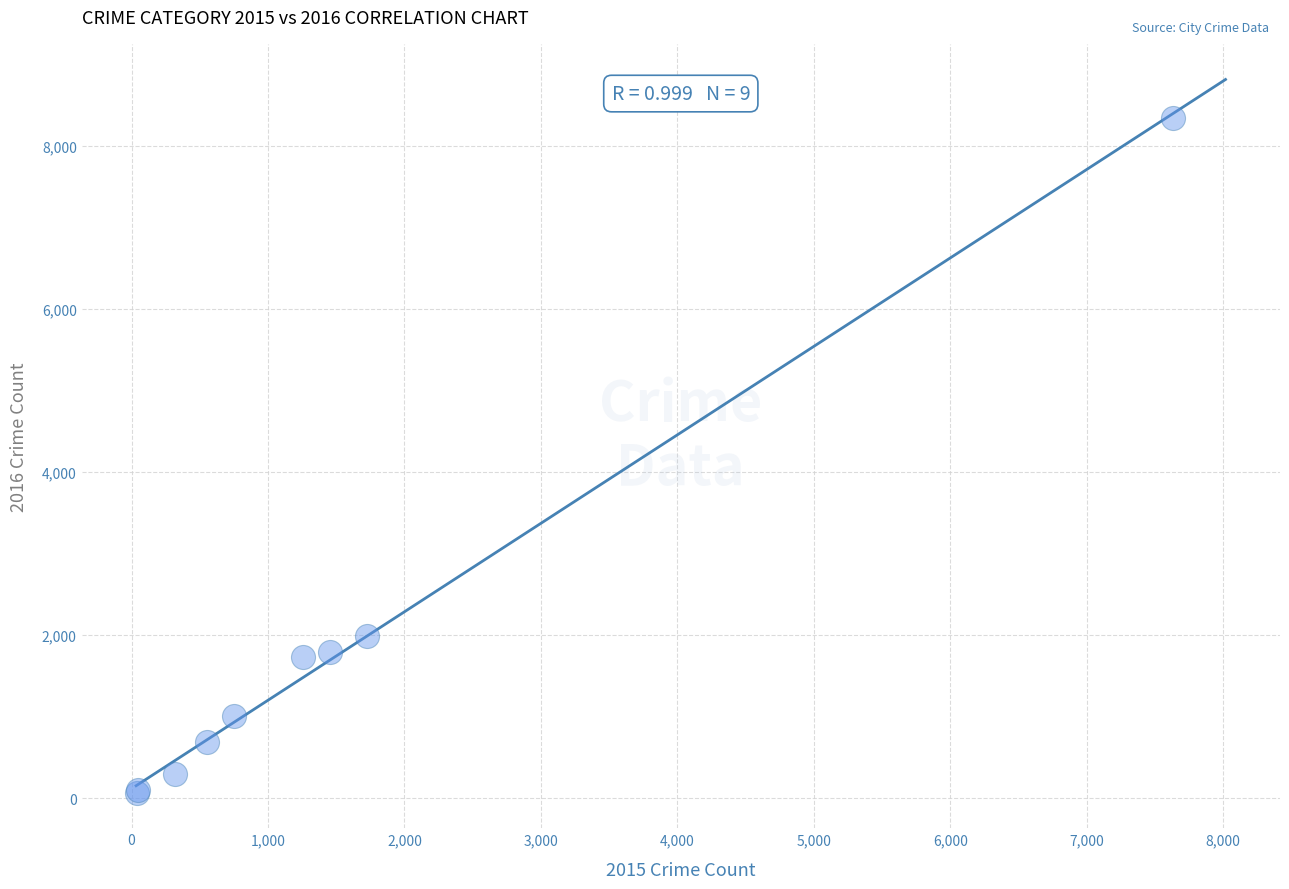

What Y value in the scatter plot is closest to 4207?

1993